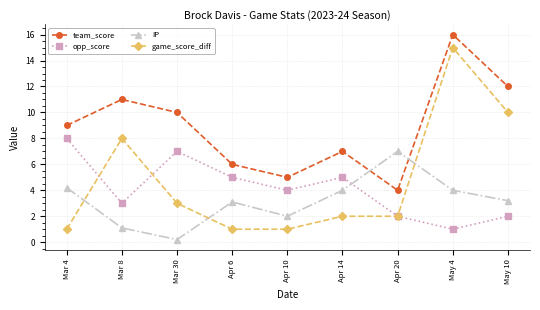

At which category does opp_score reach its first local peak?

Mar 30